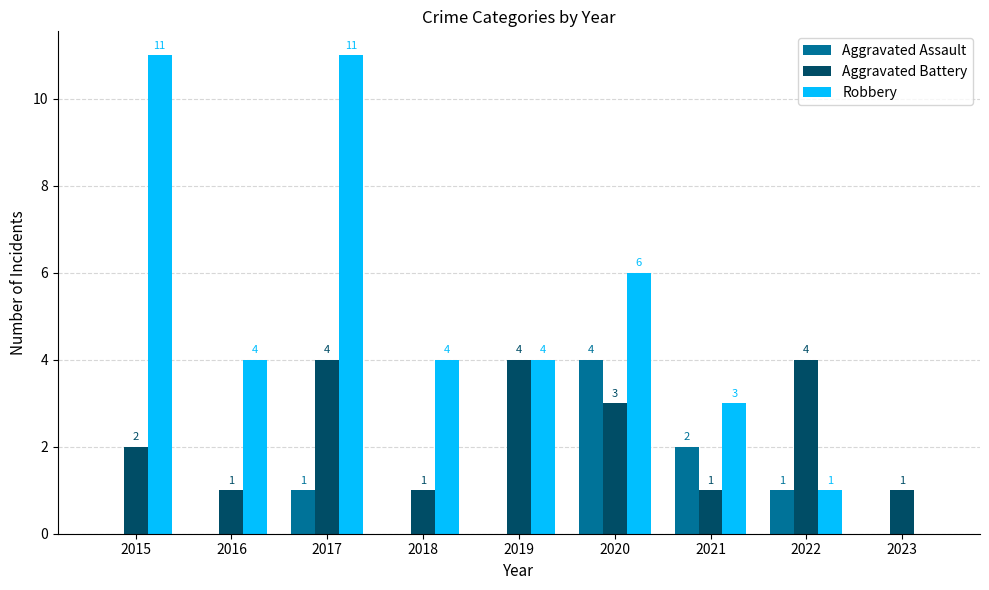

How many groups of bars are there?

9